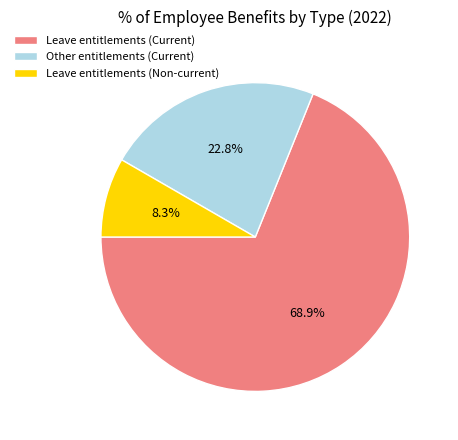

How many slices are in this pie chart?

3